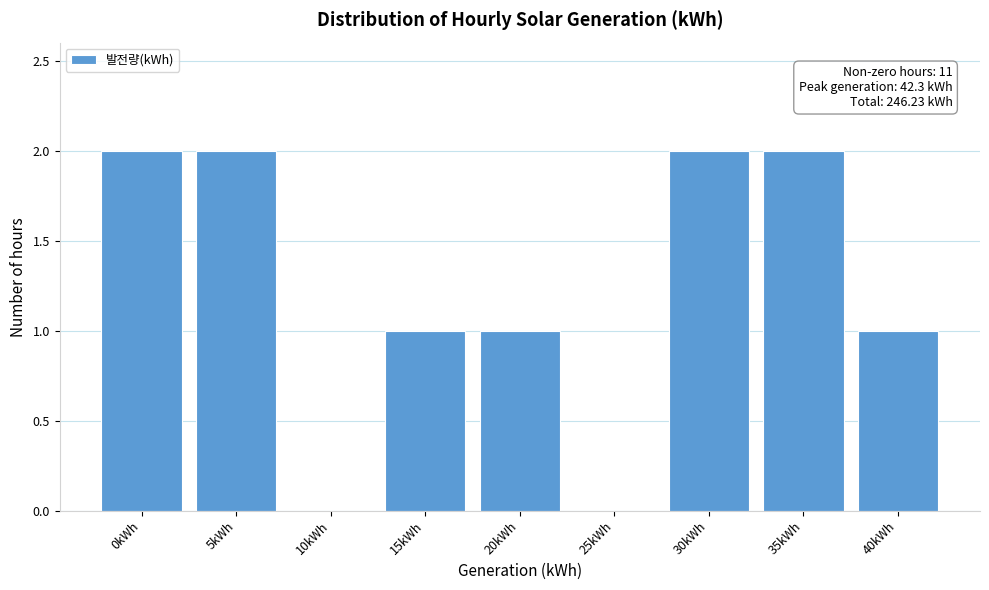

Reading left to right, transcribe all the data shown in this chart.

0kWh=2	5kWh=2	10kWh=0	15kWh=1	20kWh=1	25kWh=0	30kWh=2	35kWh=2	40kWh=1